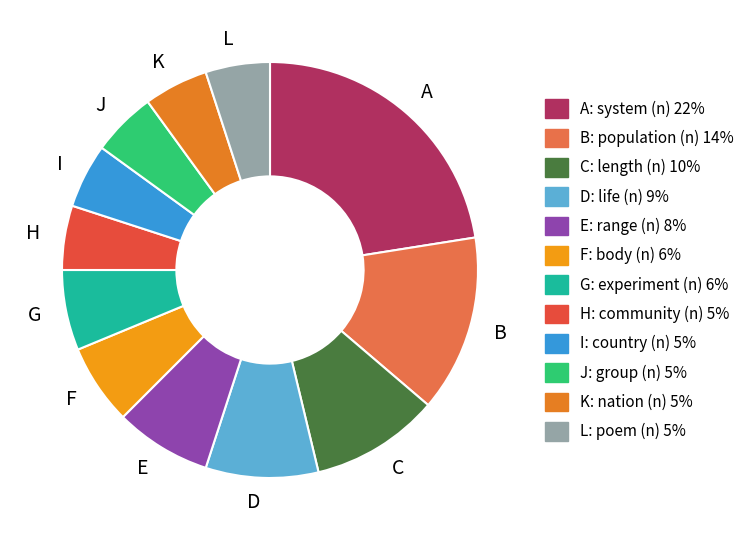

How many segments does this pie chart have?

12